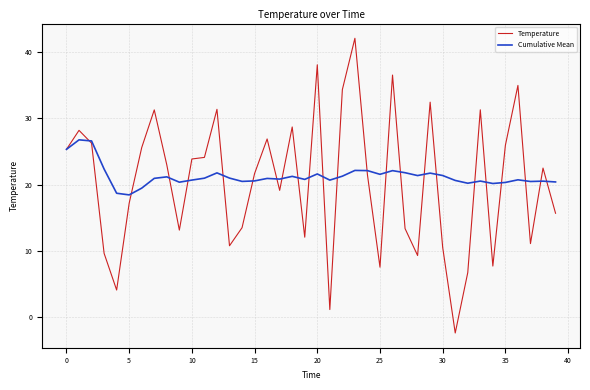

Does the chart display data point markers on the line(s)?

No